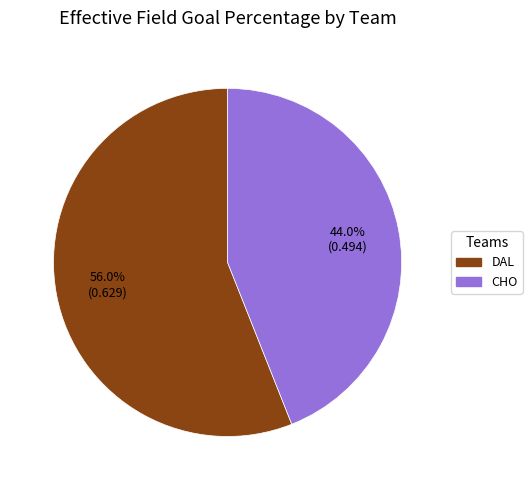

To the nearest percent, what percentage of the pie is CHO?

44%